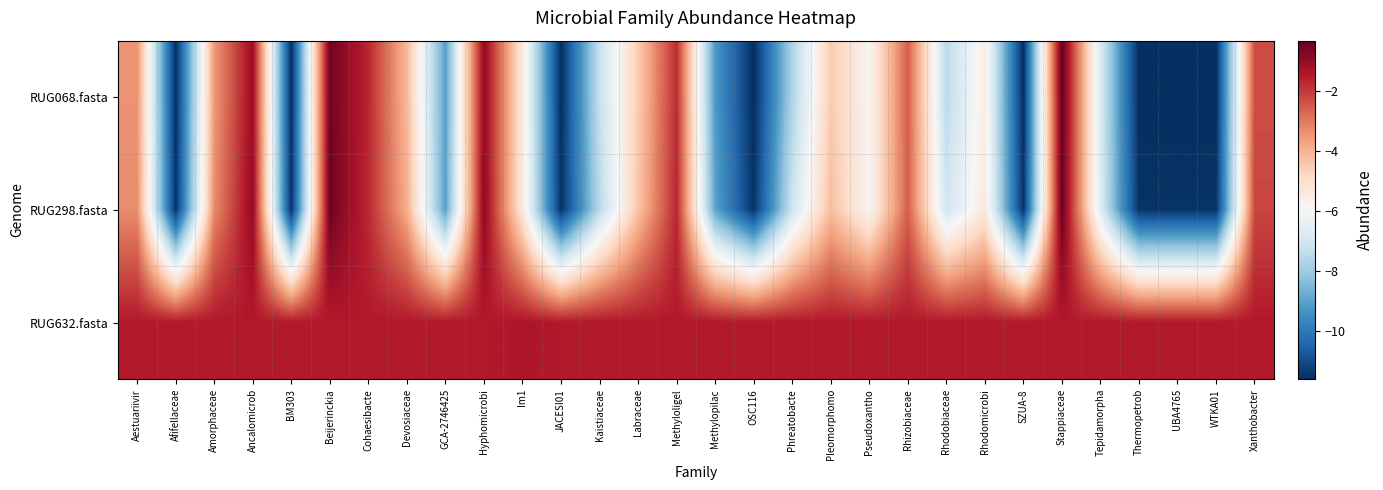

How many categories are shown in the chart?

30